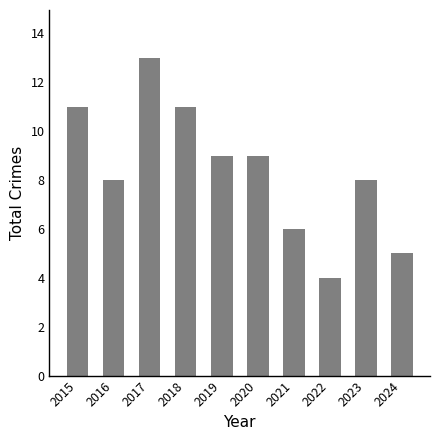

How many data points are less than 9?

5